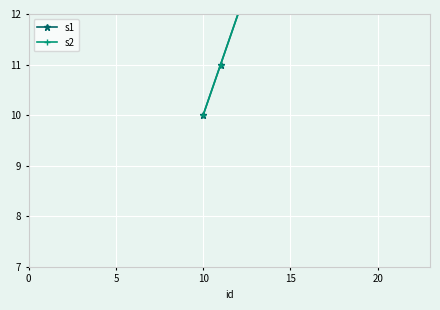

Between 5 and 15, which series saw the biggest shift?

s1